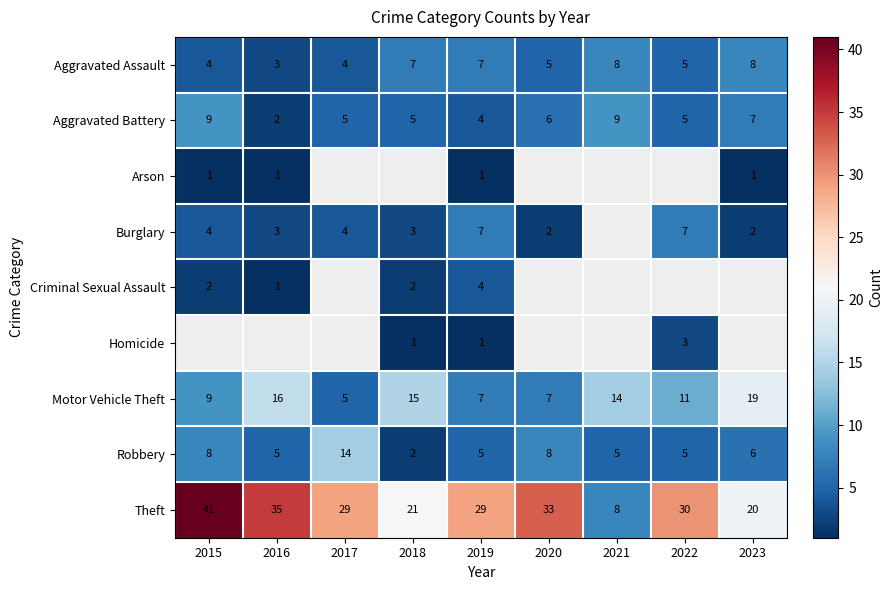

Is it true that Motor Vehicle Theft equals 5 at 2017?

True